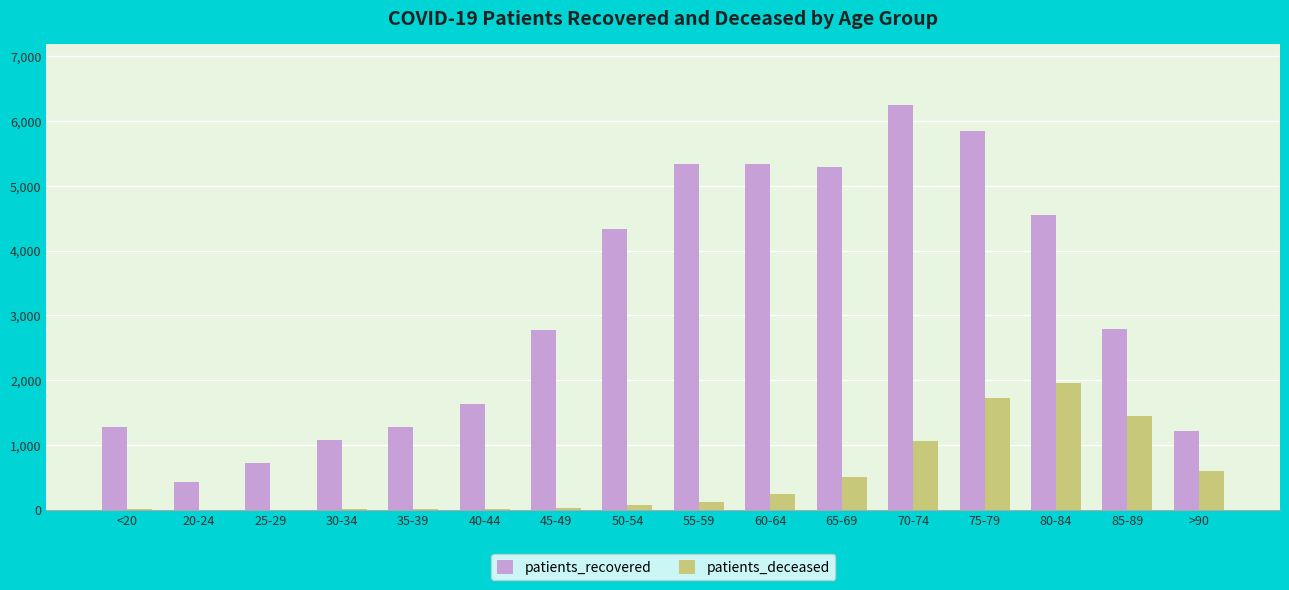

Which series has the largest total across all categories?

patients_recovered